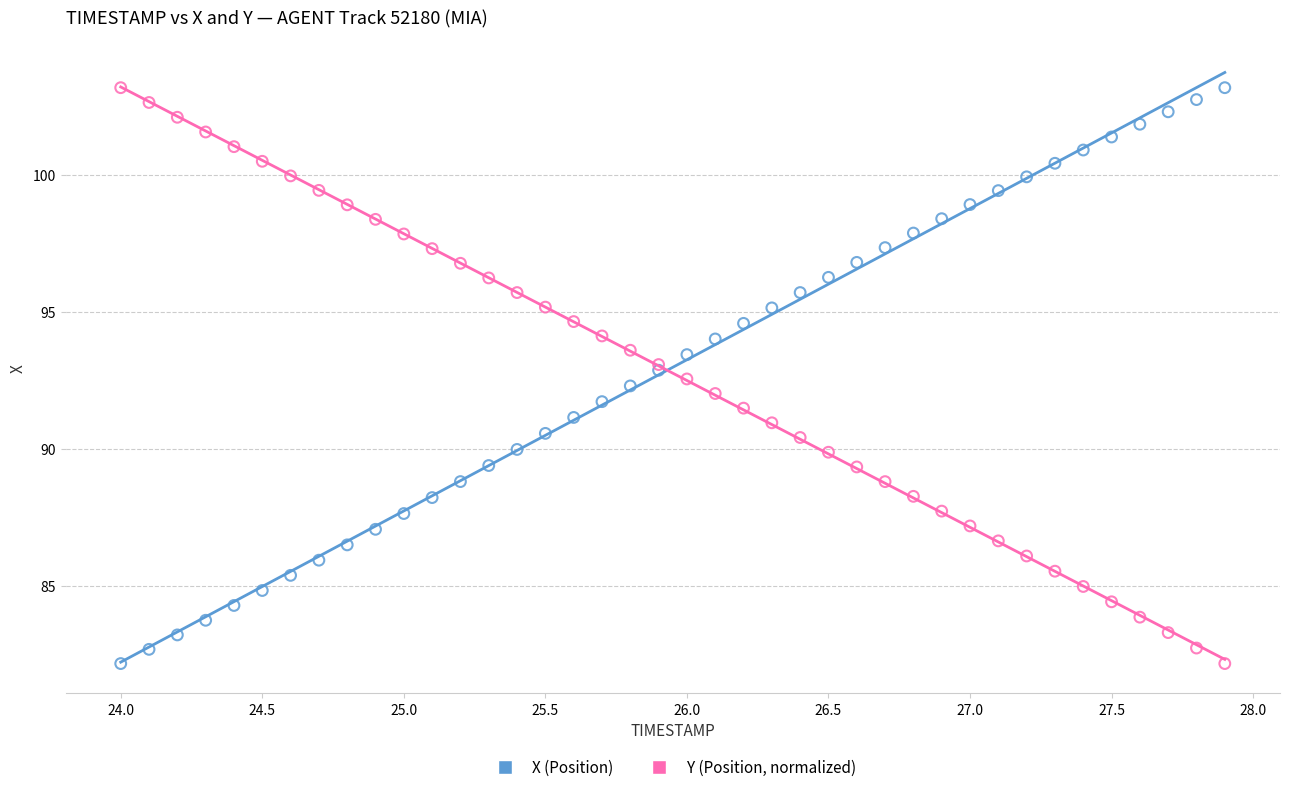

What are all the series names shown in the legend?

X (Position), Y (Position, normalized)